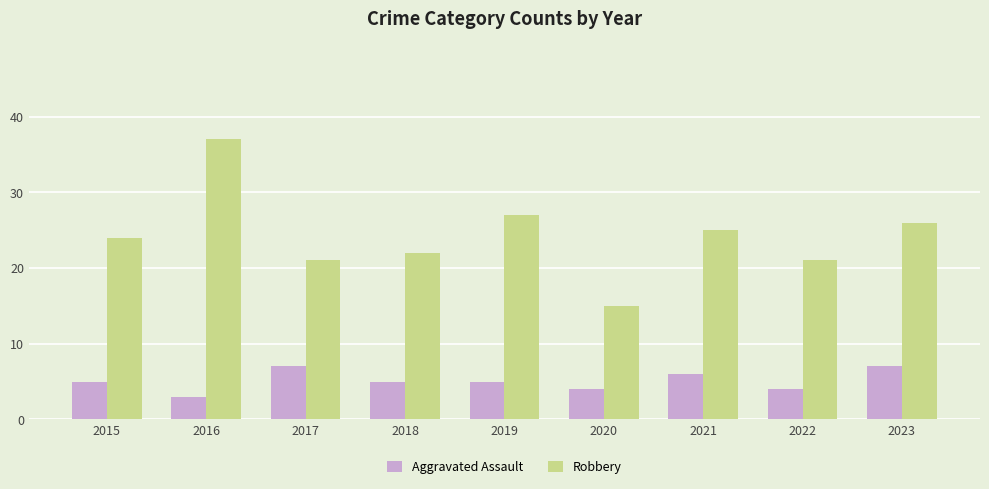

Is it true that Aggravated Assault equals 5 at 2019?

True